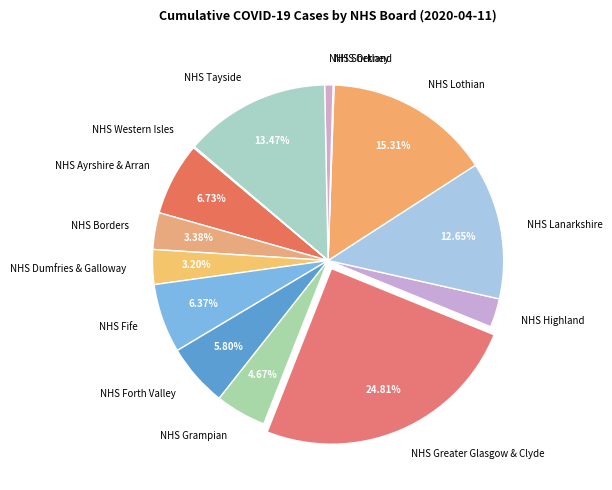

Between NHS Tayside and NHS Lothian, which is larger?

NHS Lothian